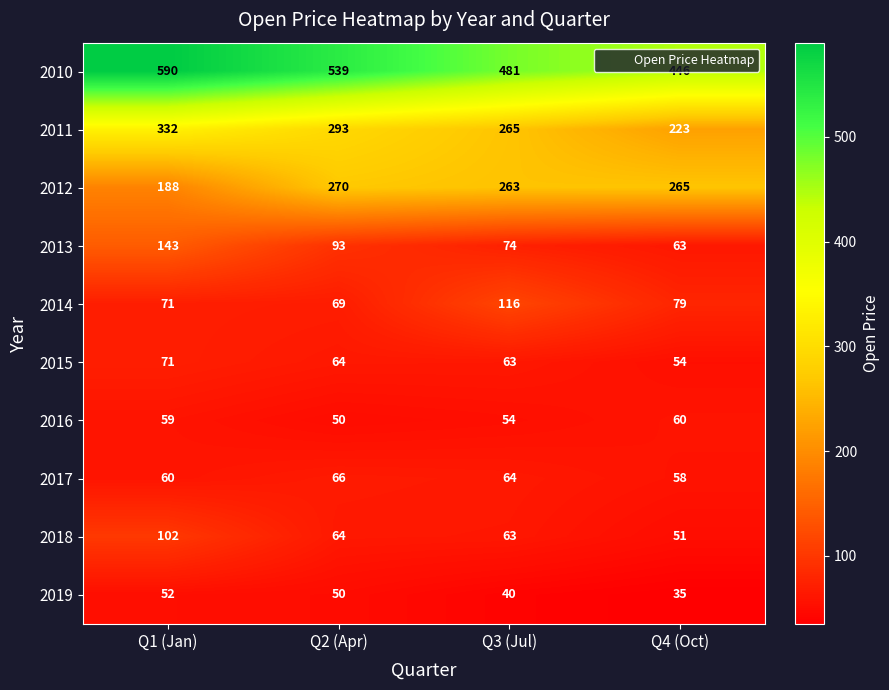

The 2011 series shows 91 at Q3 (Jul). True or false?

False